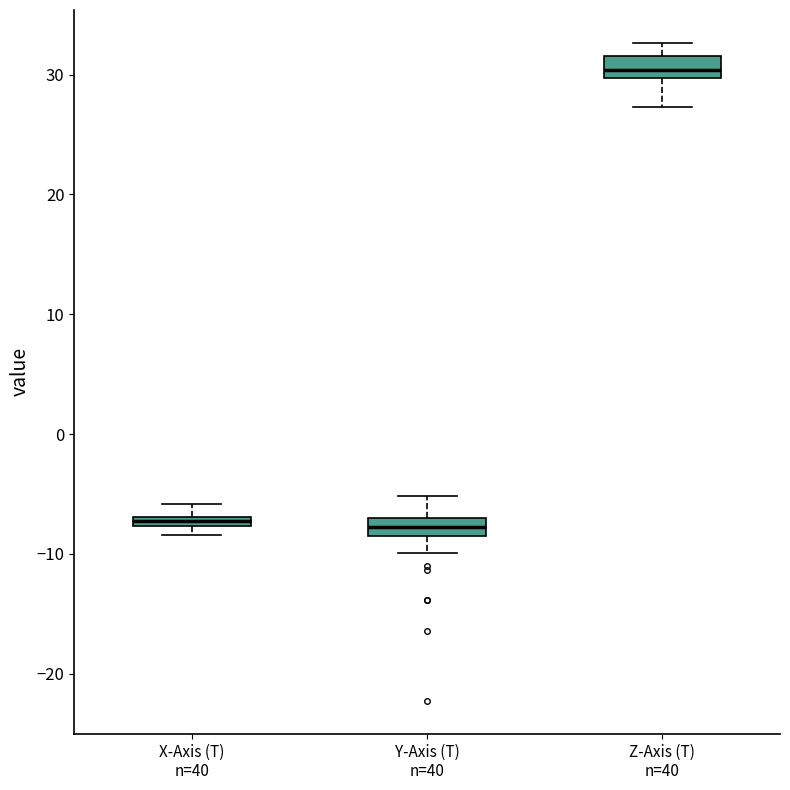

Which box has the highest median line?

Z-Axis (T) n=40